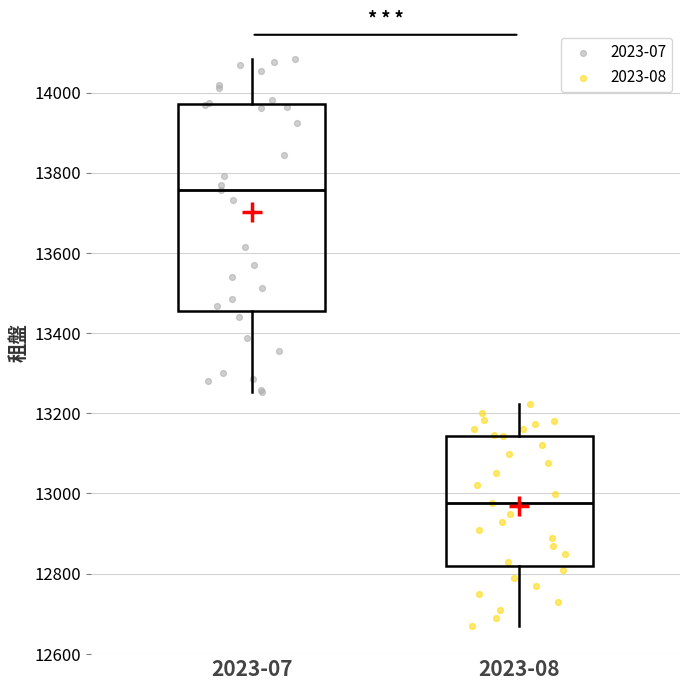

Which box is the tallest, from its lower edge to its upper edge?

2023-07